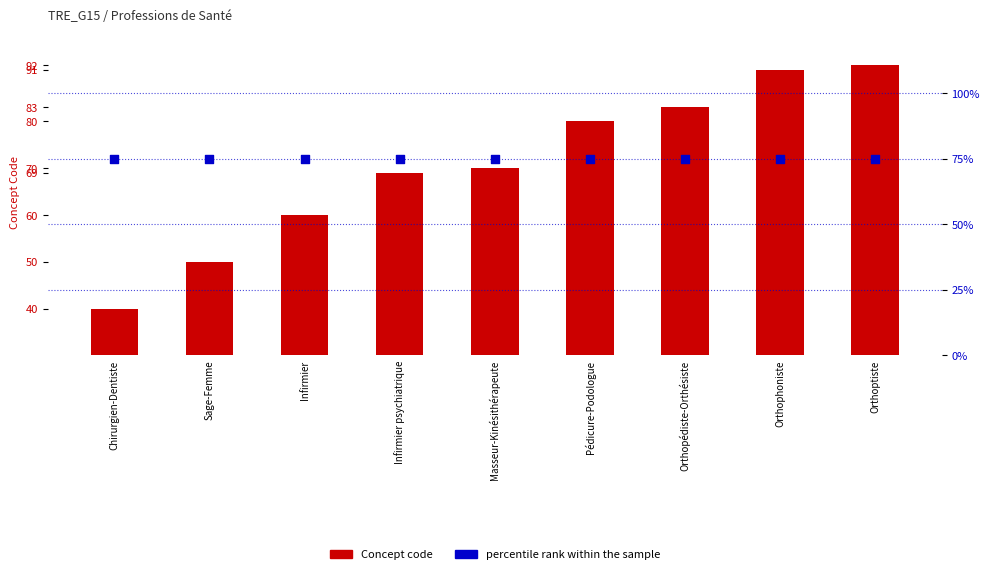

At how many categories does at least one series exceed 60?

9